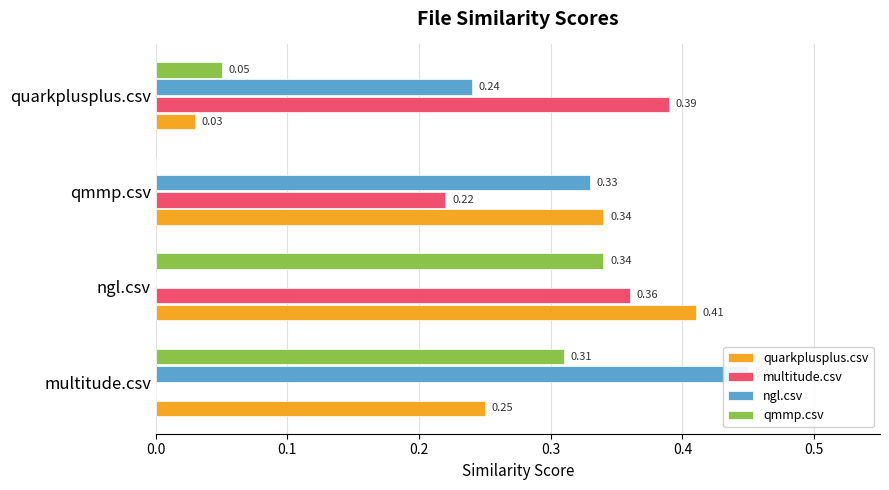

How many groups of bars are there?

4